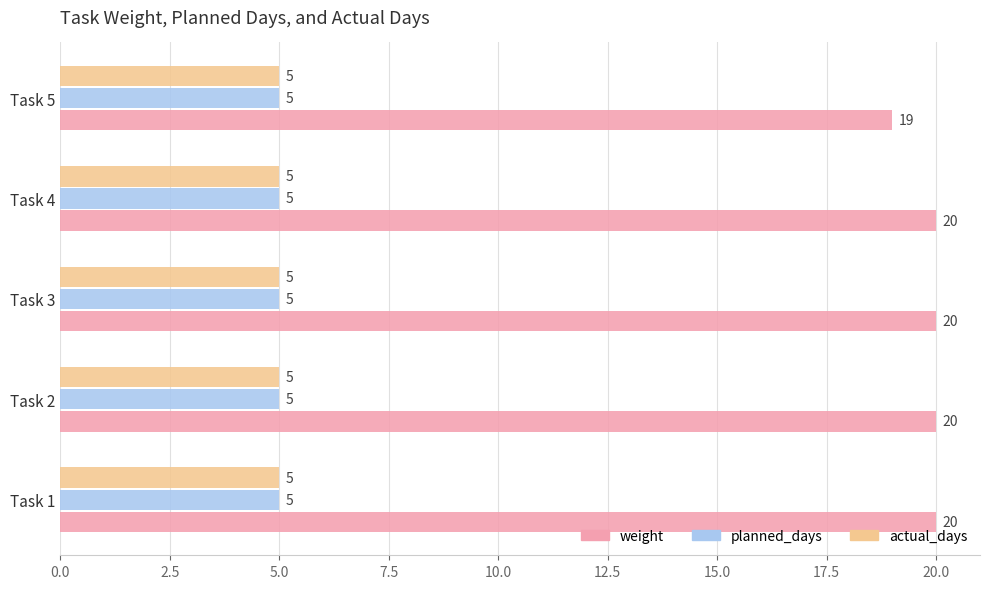

Which series has the widest spread of values?

weight